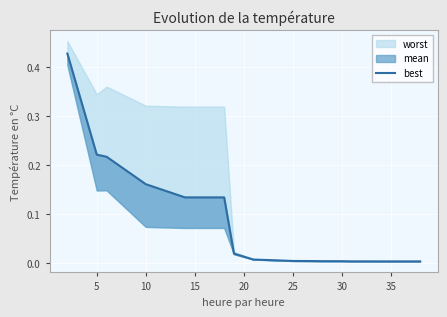

How many data points does each series have?

16